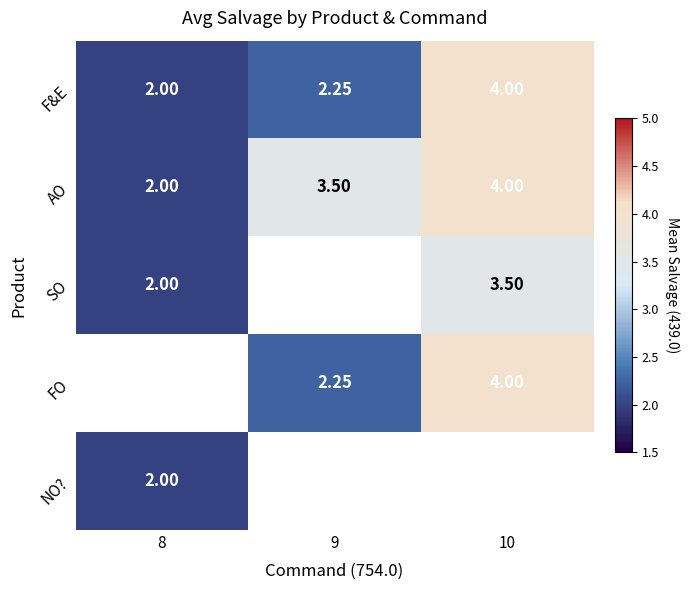

What is the difference between the maximum and minimum values in the AO series?

2.0